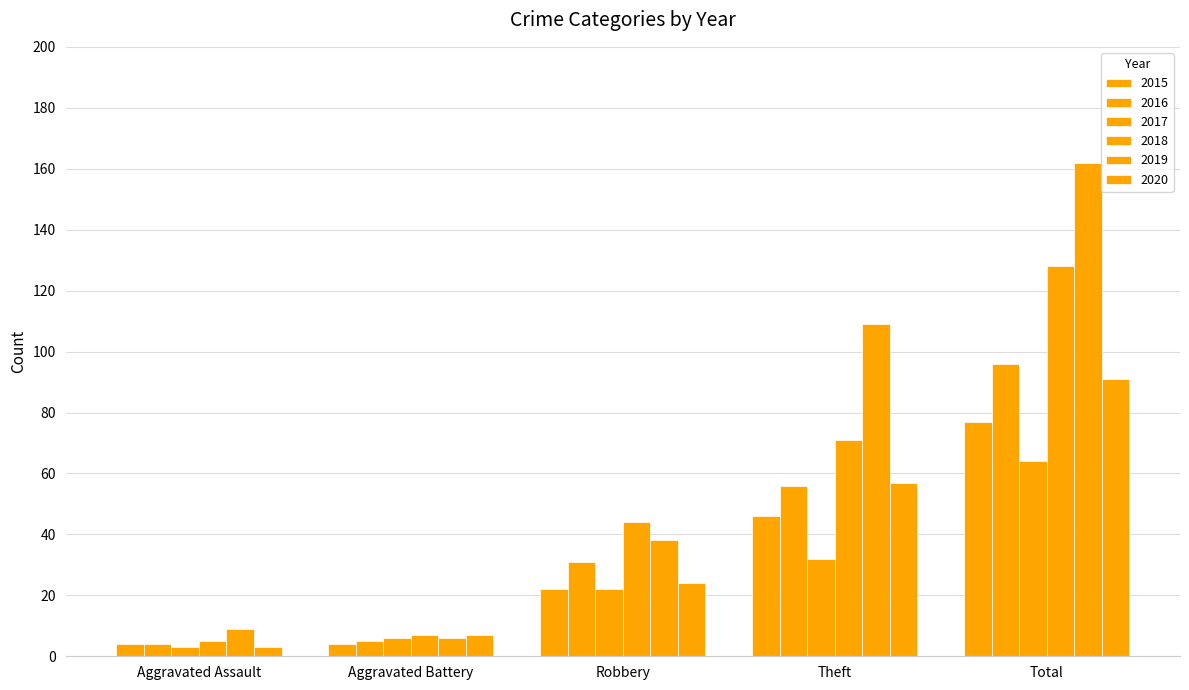

Reading left to right, what are all the values shown in this chart?

2015: 4	4	22	46	77
2016: 4	5	31	56	96
2017: 3	6	22	32	64
2018: 5	7	44	71	128
2019: 9	6	38	109	162
2020: 3	7	24	57	91